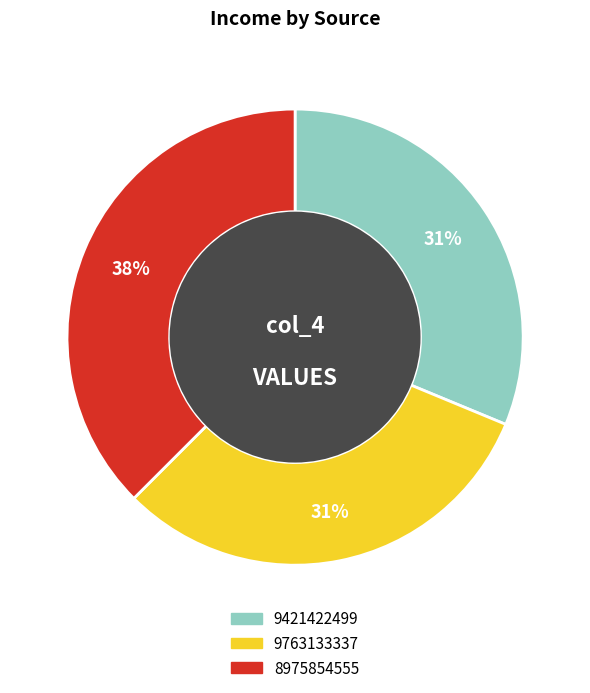

Is there any slice that represents more than half of the pie?

No